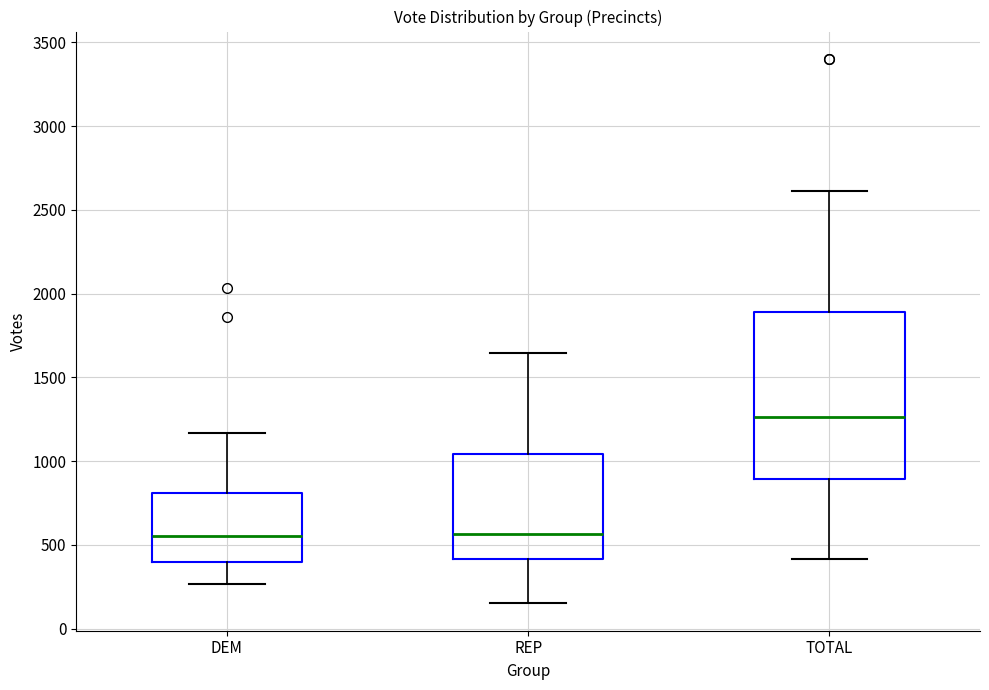

Reading left to right, transcribe this box plot: for each box, give where its median line is, the range the box spans, and where its two whiskers end, as read against the y-axis. The values are not printed on the chart, so give them approximately, as read against the axis.

DEM: median 550, box 400 to 800, whiskers 250 to 1150
REP: median 550, box 400 to 1050, whiskers 150 to 1650
TOTAL: median 1250, box 900 to 1900, whiskers 400 to 2600